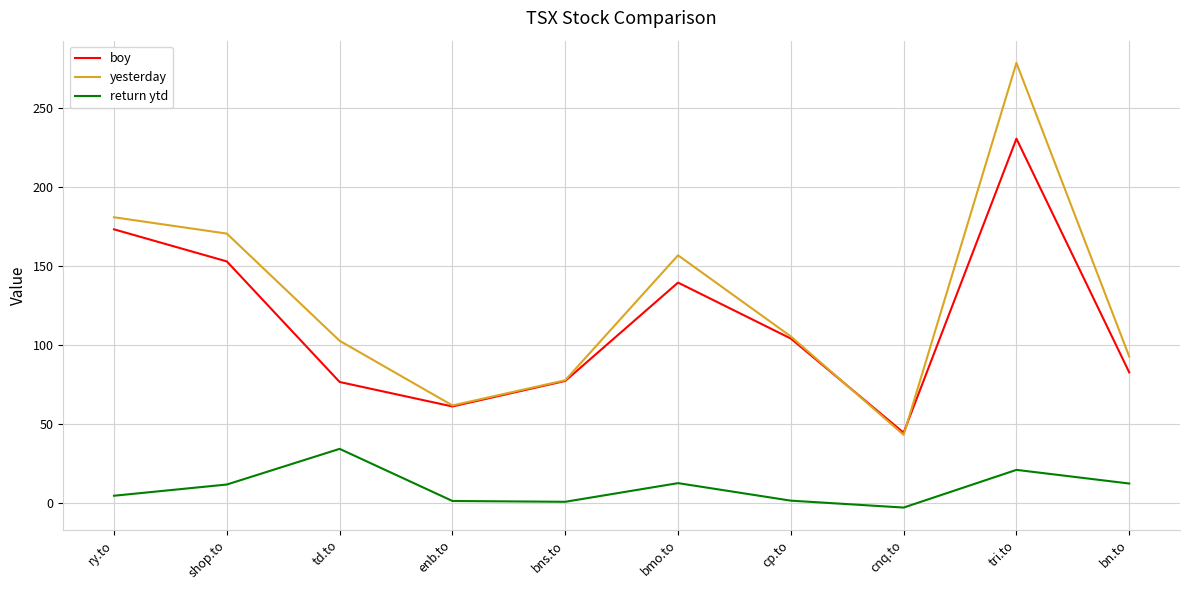

Which series has the widest spread of values?

yesterday